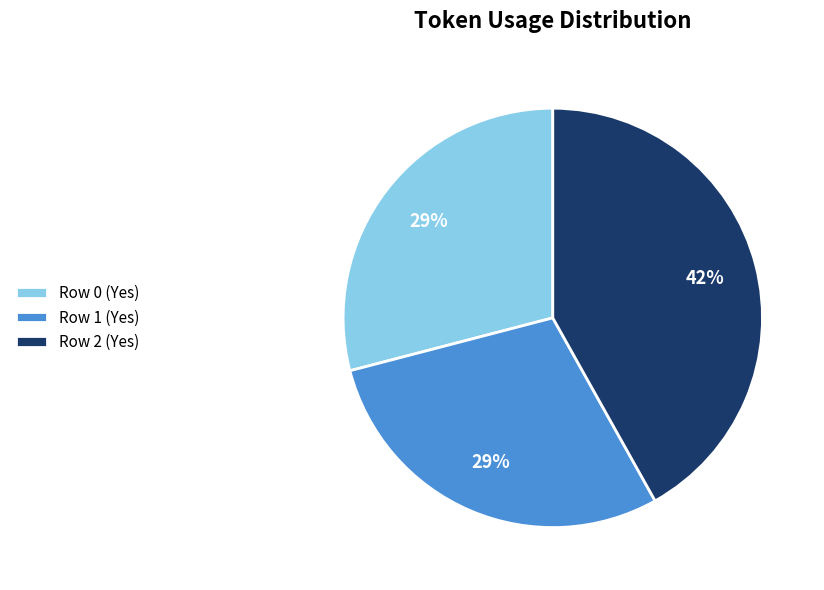

Between Row 1 (Yes) and Row 2 (Yes), which is larger?

Row 2 (Yes)